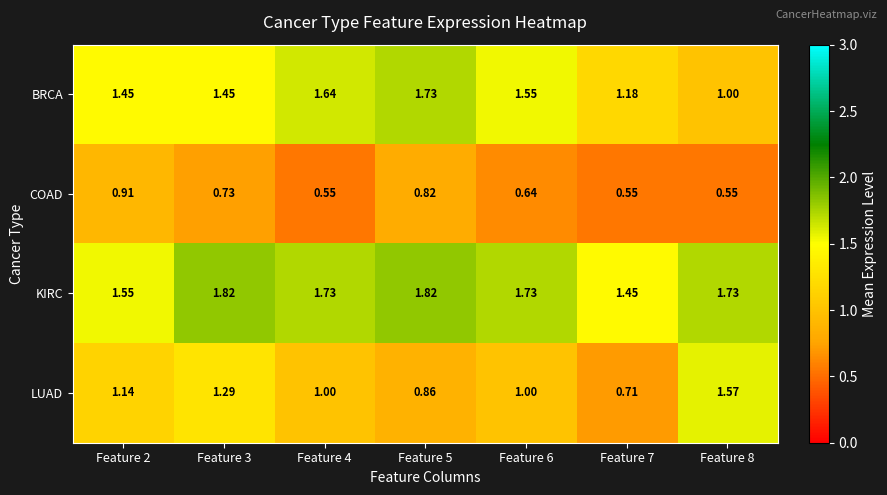

Which series has the largest range (max minus min)?

LUAD